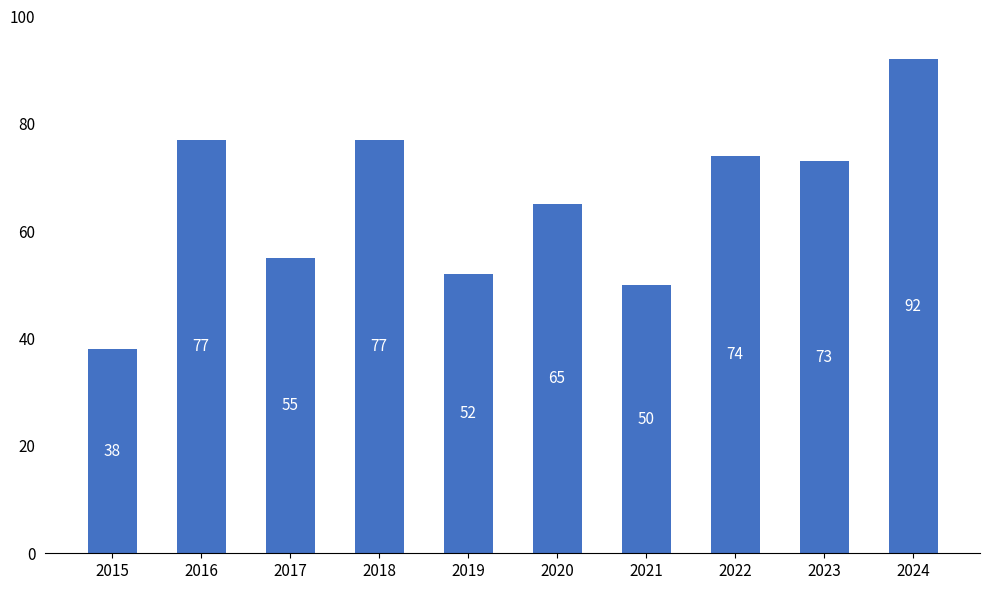

True or false: the data shows 74 at 2022.

True